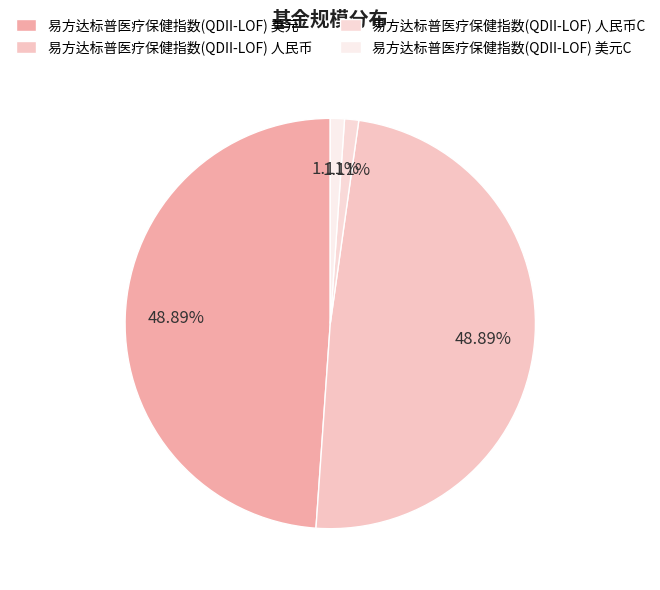

To the nearest percent, what percentage of the pie is 易方达标普医疗保健指数(QDII-LOF) 人民币C?

1%